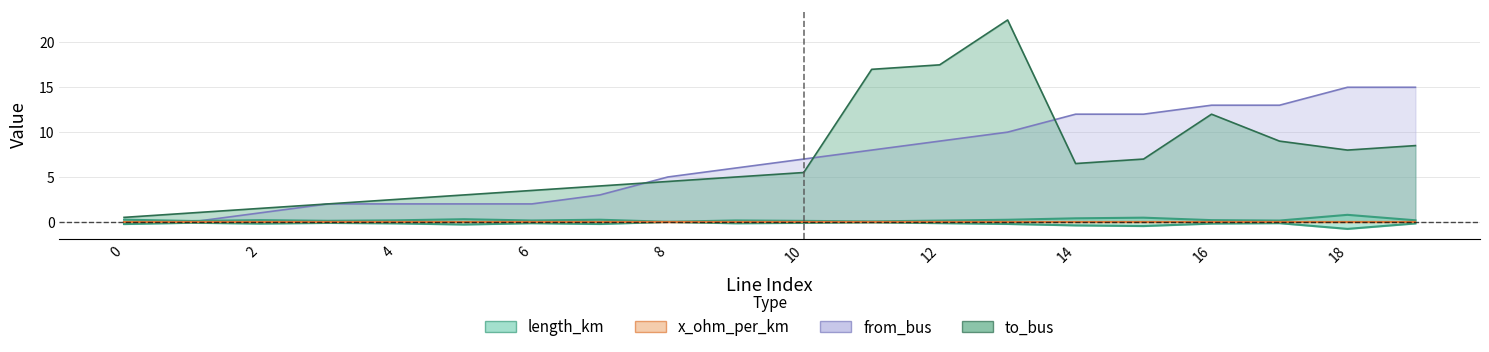

True or false: to_bus and length_km intersect in this chart.

False